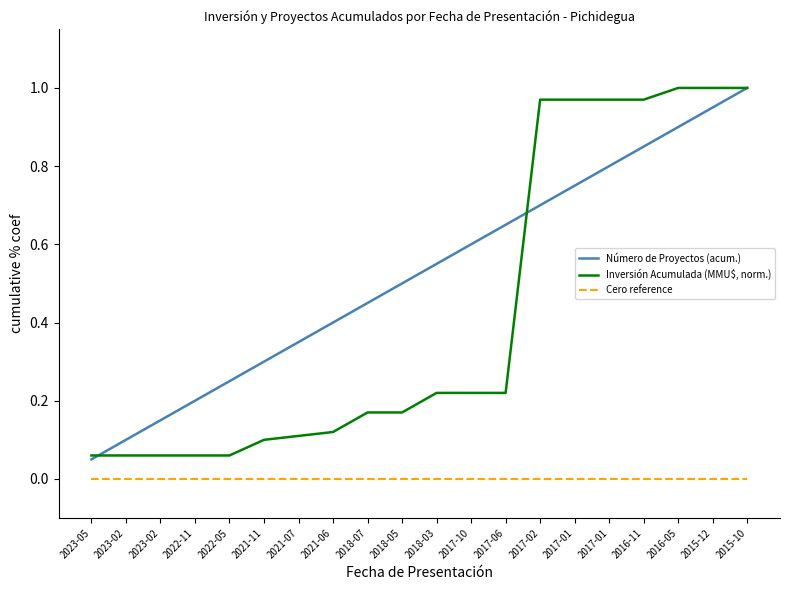

What is the label of the 5th point from the left?

2022-05